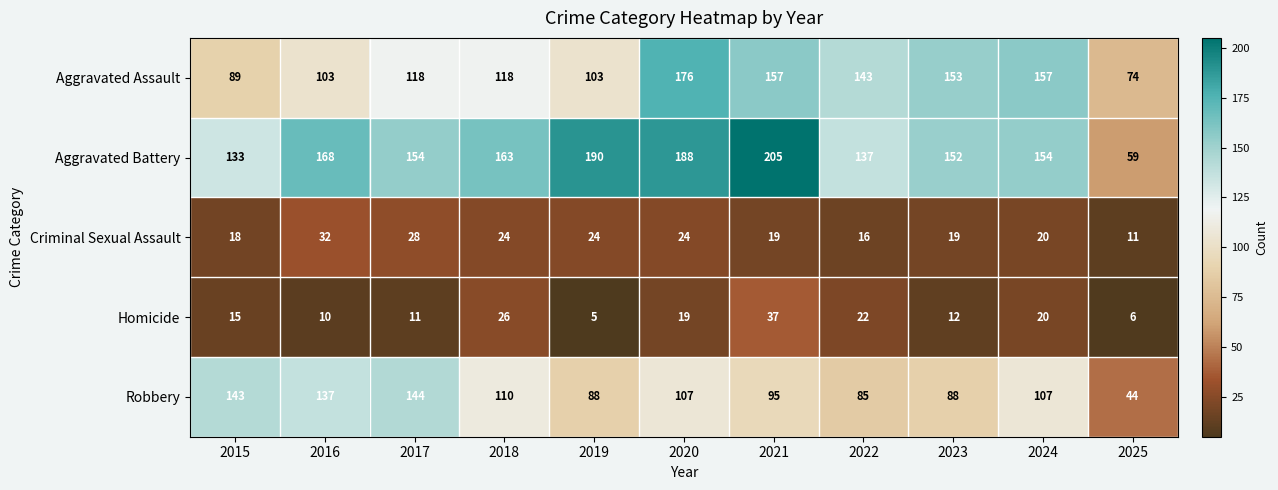

Is it true that Robbery equals 76 at 2015?

False